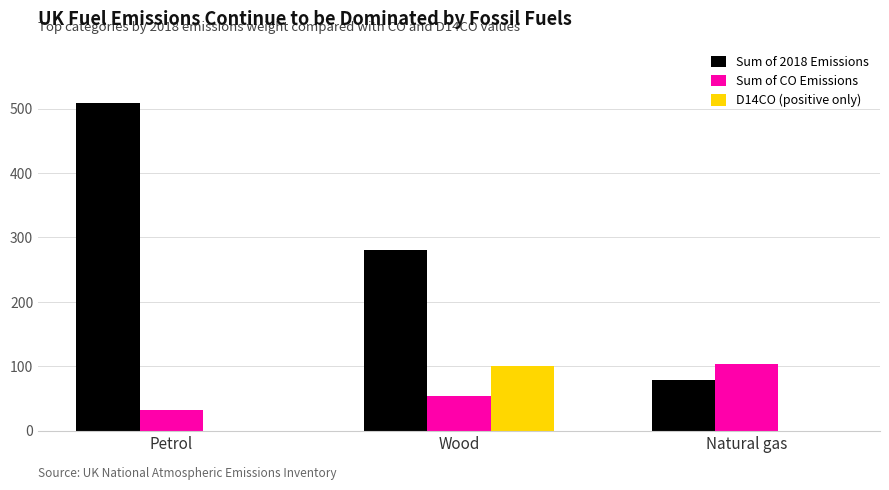

At which label is Sum of CO Emissions closest to 67?

Wood